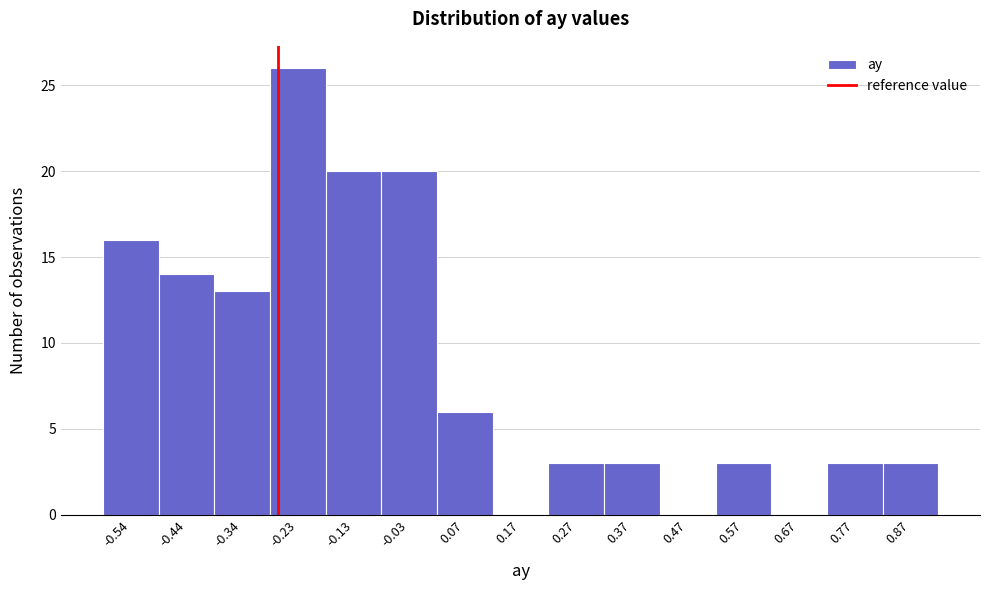

Reading left to right, extract all data points from this chart.

-0.54=16	-0.44=14	-0.34=13	-0.23=26	-0.13=20	-0.03=20	0.07=6	0.17=0	0.27=3	0.37=3	0.47=0	0.57=3	0.67=0	0.77=3	0.87=3